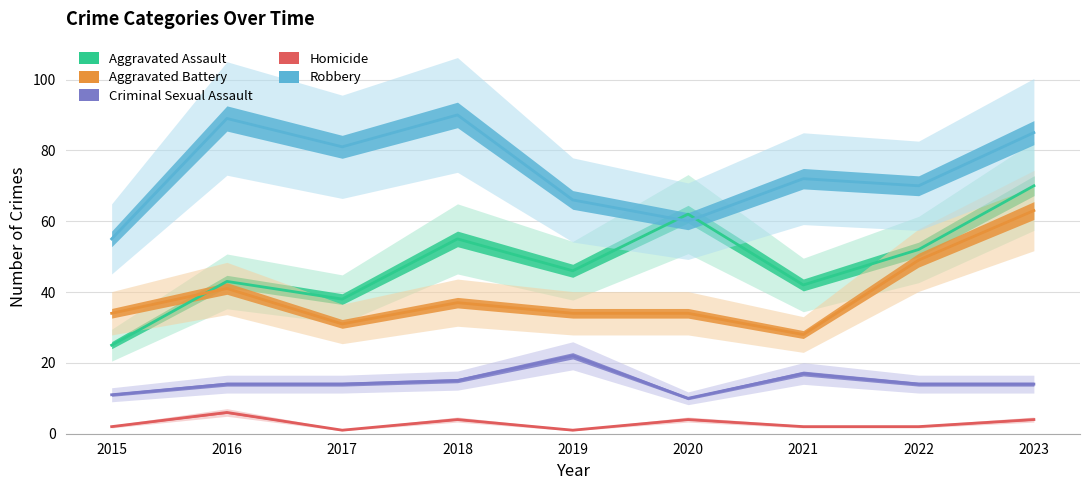

What is the sum of all Robbery values?

668